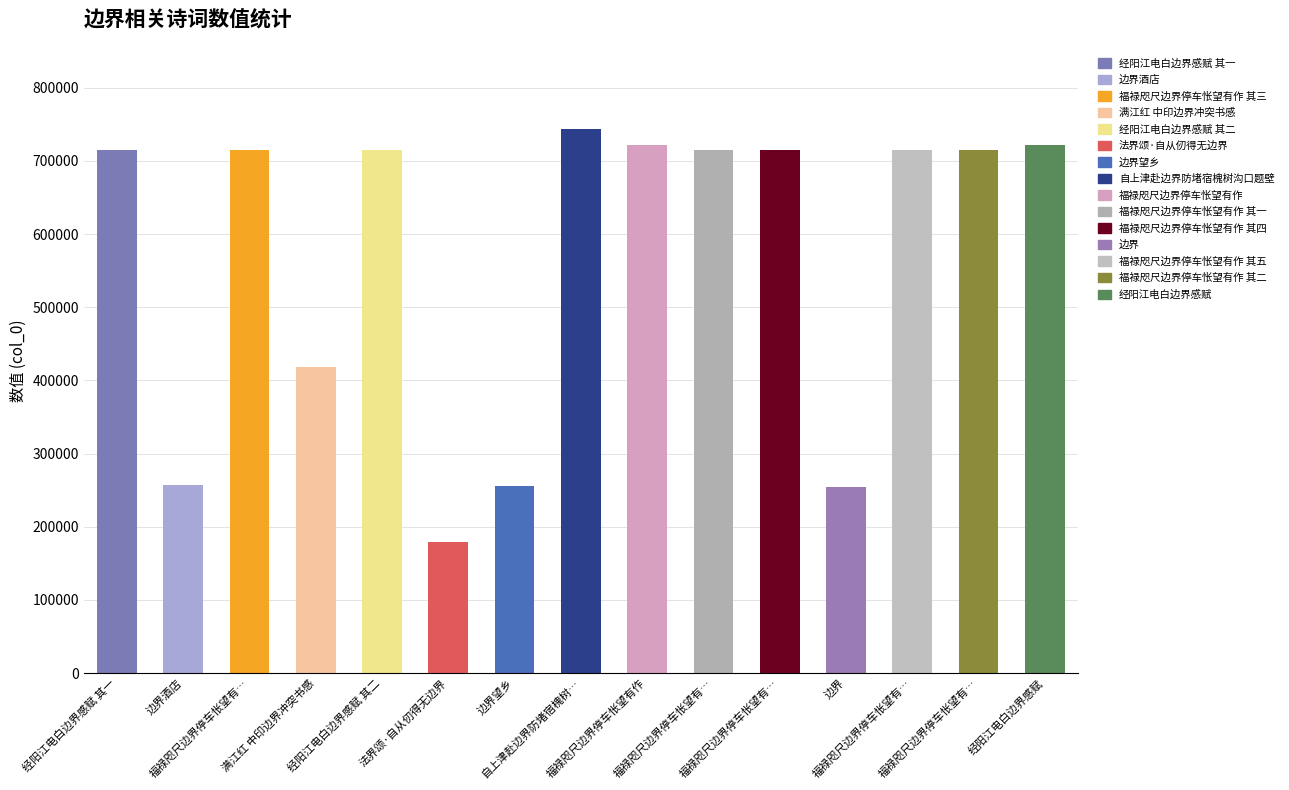

List the labels in order of value, smallest first.

法界颂·自从仞得无边界, 边界, 边界望乡, 边界酒店, 满江红 中印边界冲突书感, 福禄咫尺边界停车怅望有作 其一, 福禄咫尺边界停车怅望有作 其二, 福禄咫尺边界停车怅望有作 其三, 福禄咫尺边界停车怅望有作 其四, 福禄咫尺边界停车怅望有作 其五, 经阳江电白边界感赋 其一, 经阳江电白边界感赋 其二, 福禄咫尺边界停车怅望有作, 经阳江电白边界感赋, 自上津赴边界防堵宿槐树沟口题壁